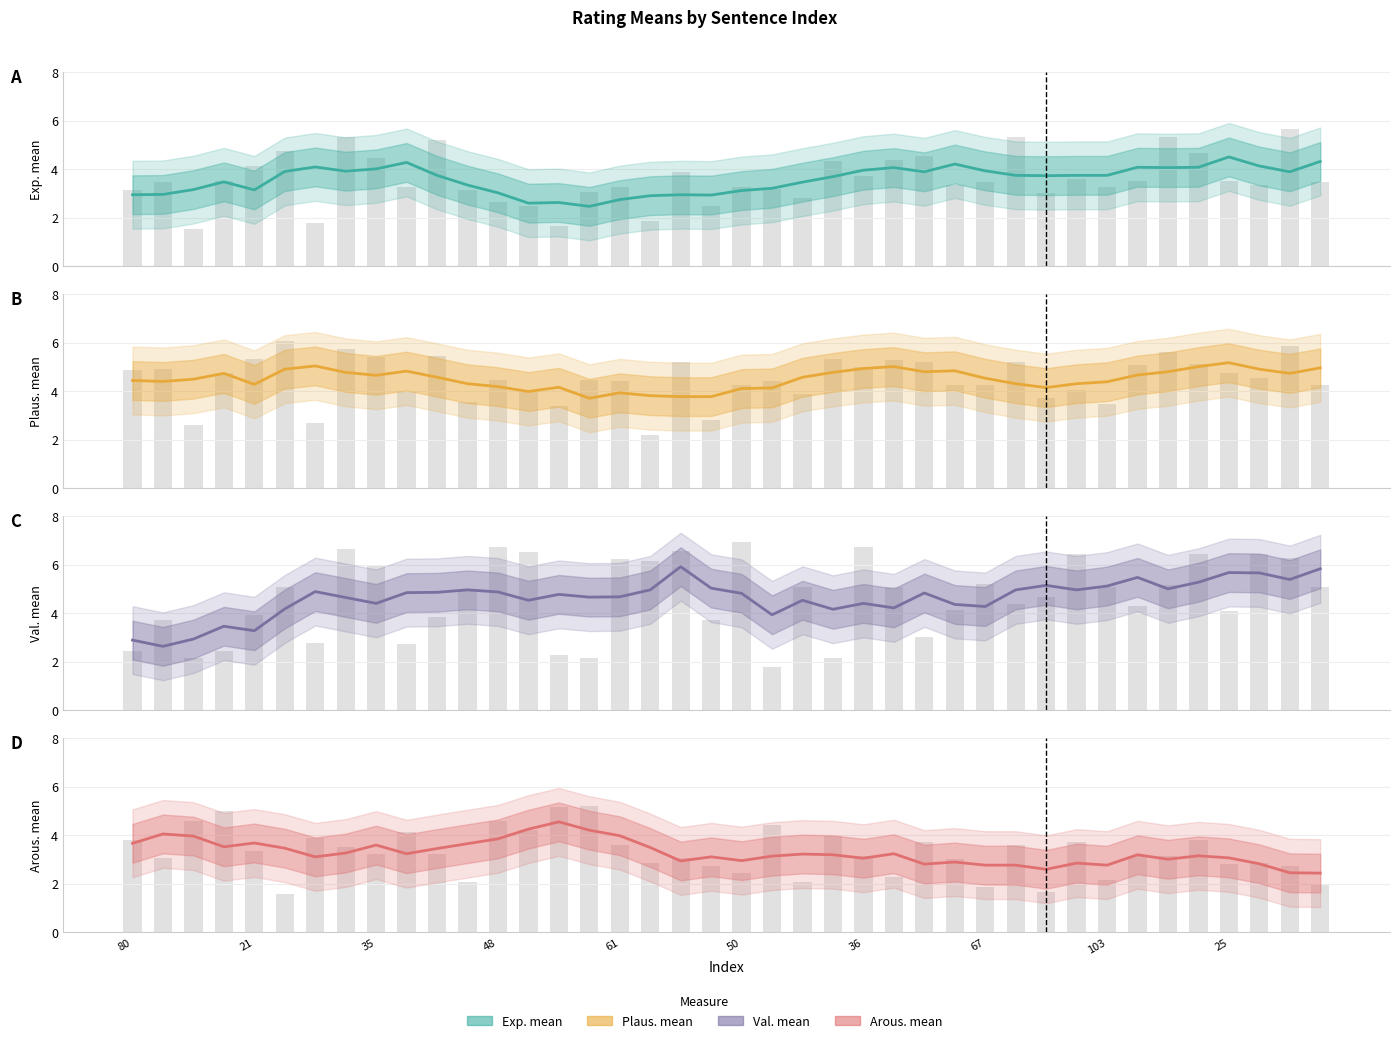

How many values in the Exp. mean series exceed 3?

31